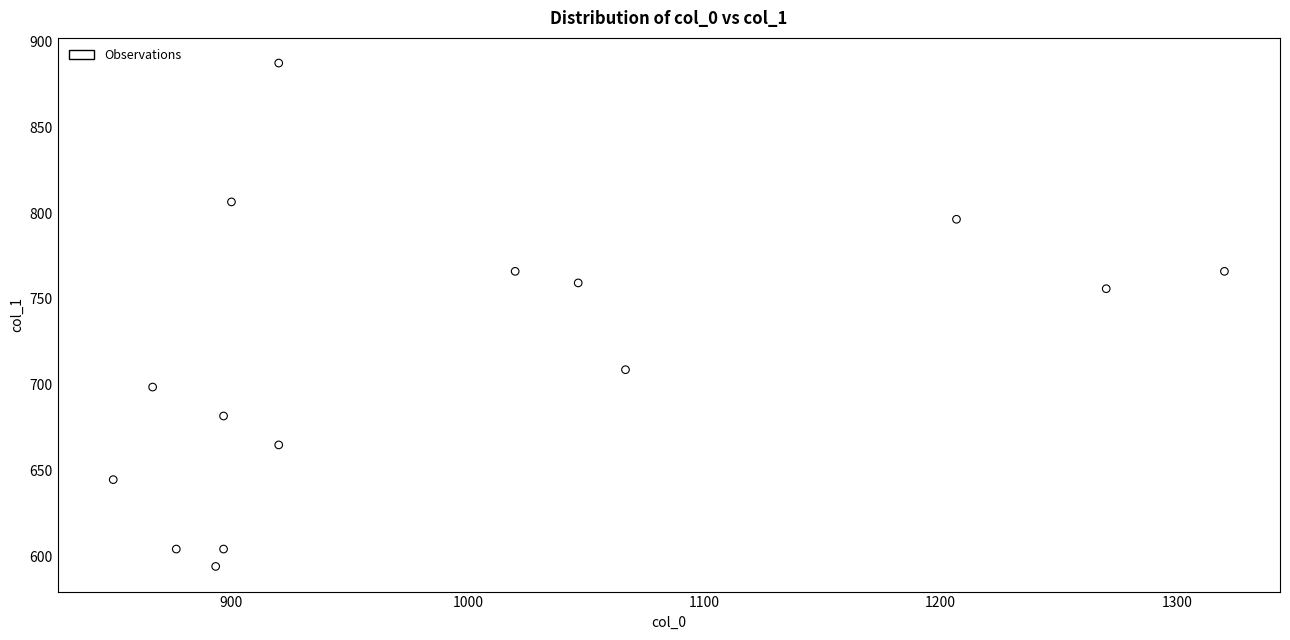

What Y value in the scatter plot is closest to 740?

756.0